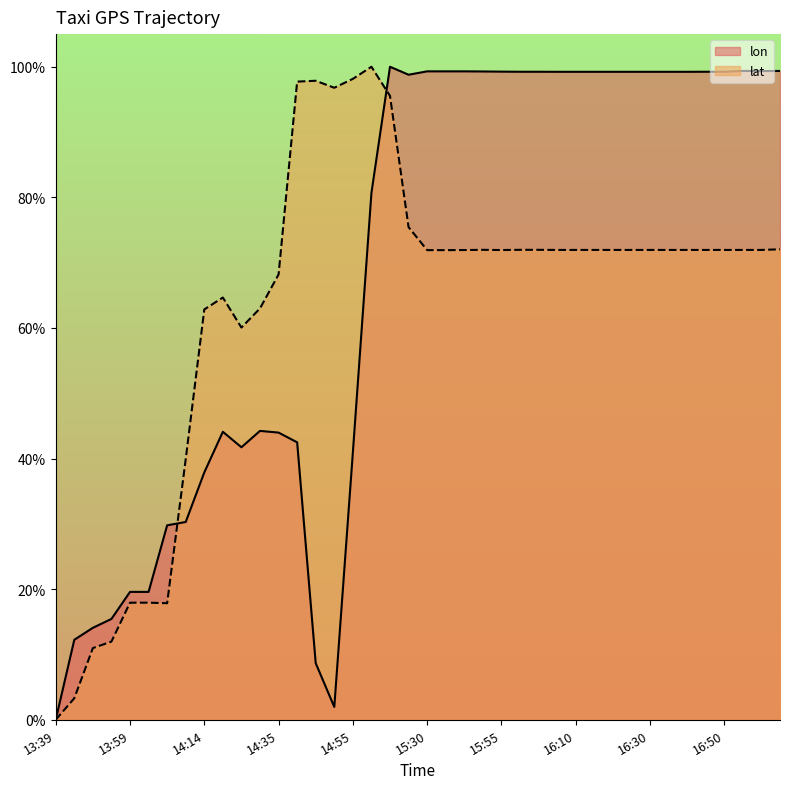

Reading left to right, what are all the values shown in this chart?

lon: 0.0	0.1	0.1	0.2	0.2	0.2	0.3	0.3	0.4	0.4	0.4	0.4	0.4	0.4	0.1	0.0	0.4	0.8	1.0	1.0	1.0	1.0	1.0	1.0	1.0	1.0	1.0	1.0	1.0	1.0	1.0	1.0	1.0	1.0	1.0	1.0	1.0	1.0	1.0	1.0
lat: 0.0	0.0	0.1	0.1	0.2	0.2	0.2	0.4	0.6	0.6	0.6	0.6	0.7	1.0	1.0	1.0	1.0	1.0	1.0	0.8	0.7	0.7	0.7	0.7	0.7	0.7	0.7	0.7	0.7	0.7	0.7	0.7	0.7	0.7	0.7	0.7	0.7	0.7	0.7	0.7